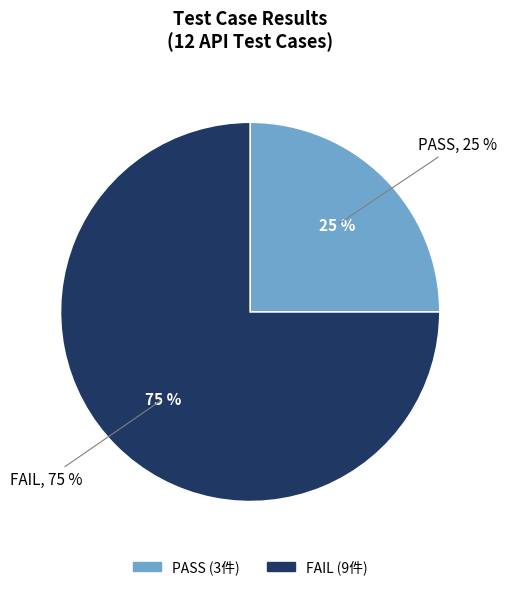

Does any single category account for the majority?

Yes